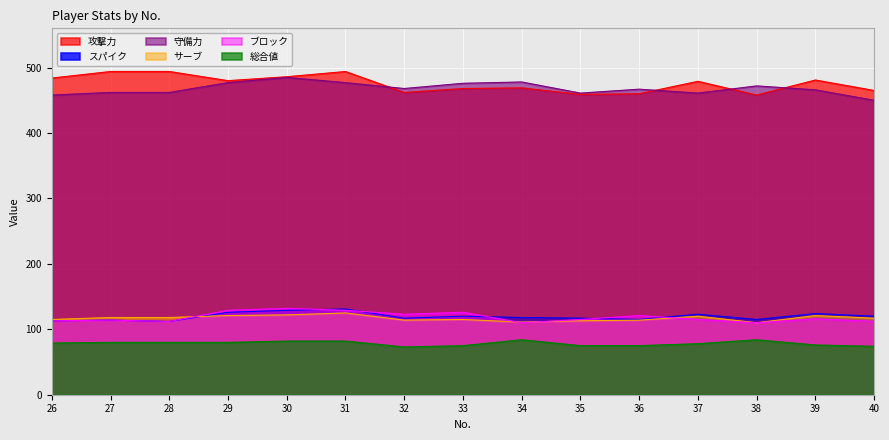

What is the difference between the maximum and minimum values in the スパイク series?

19